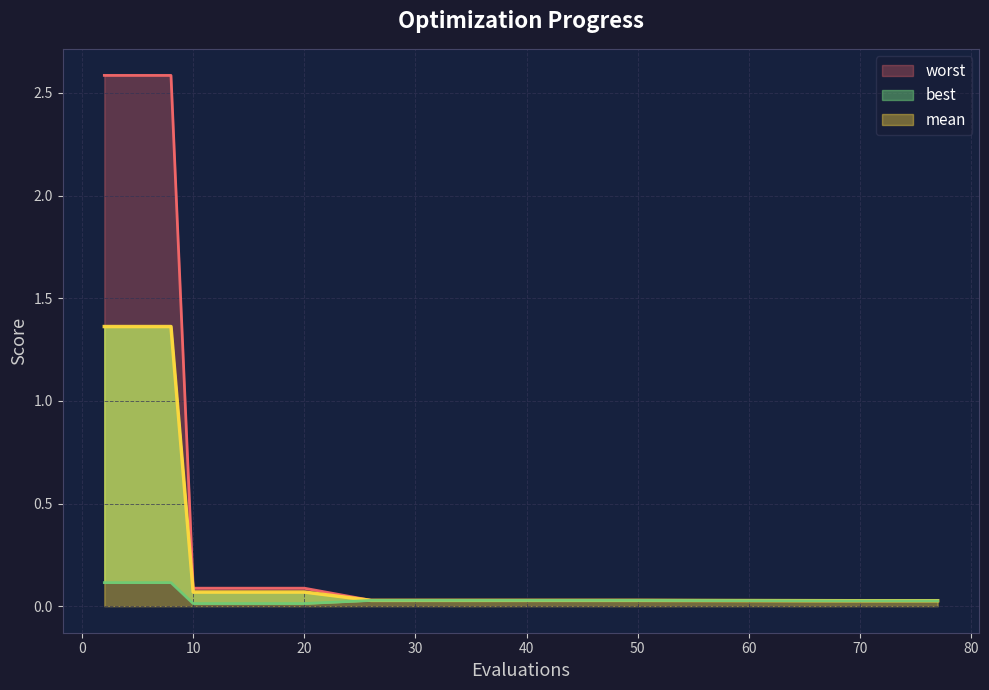

What is the maximum value shown in the chart?

2.6